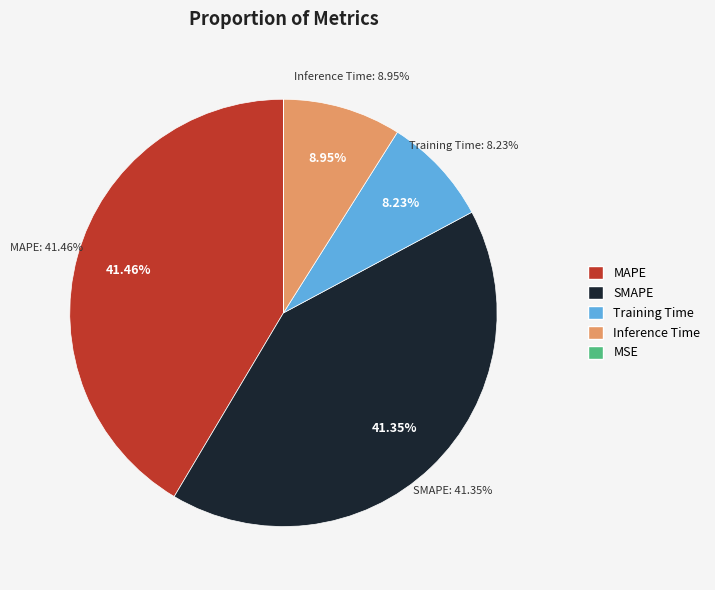

Which category has the biggest portion of the pie?

MAPE